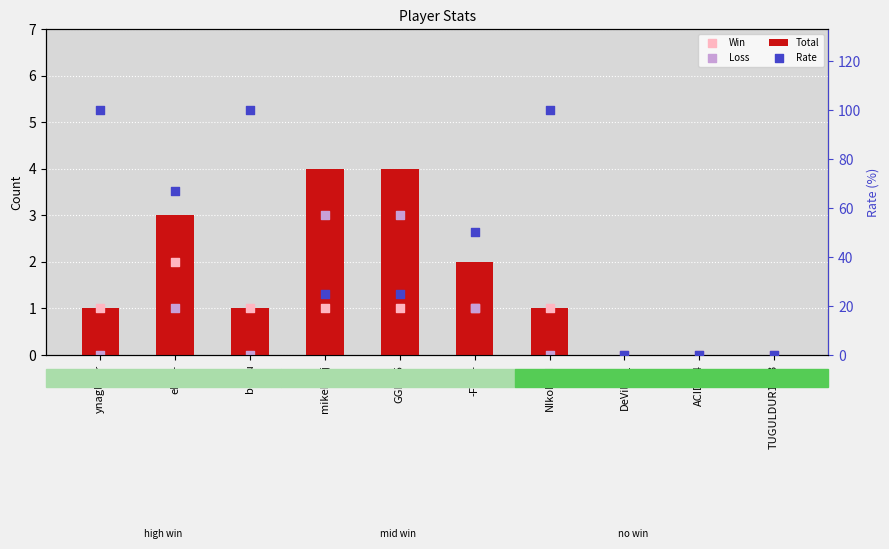

What are all the series names shown in the legend?

Total, Win, Loss, Rate